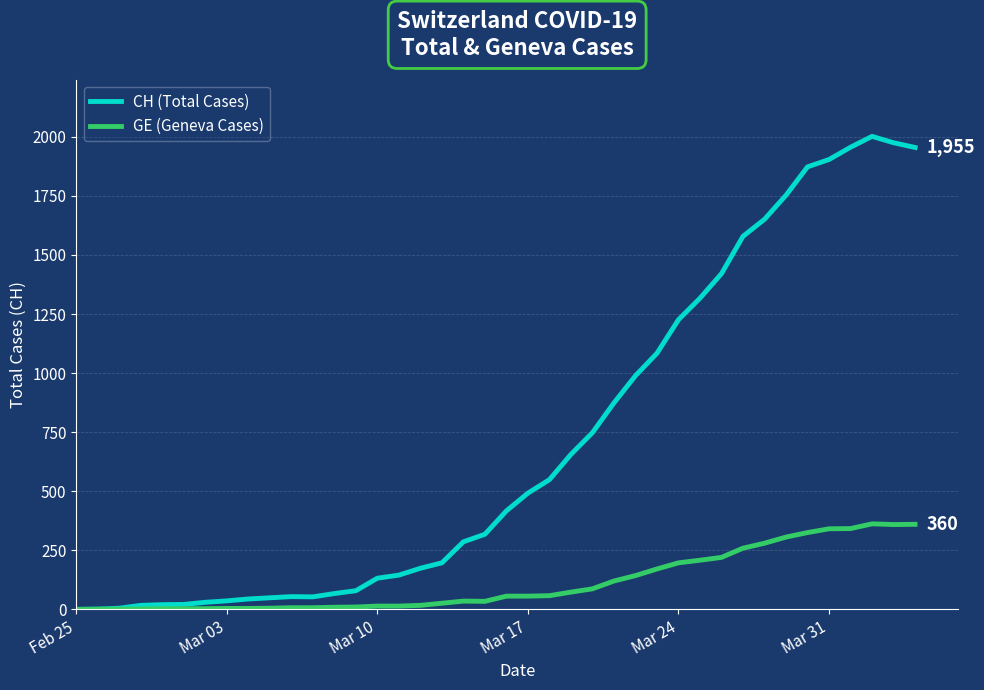

Which series has the largest range (max minus min)?

CH (Total Cases)